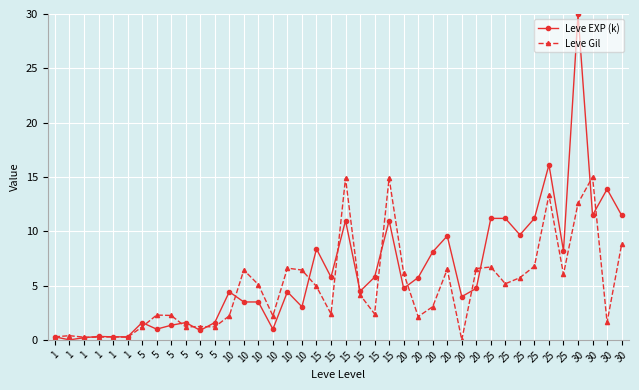

Is it true that Leve Gil equals 0.0 at 20?

True